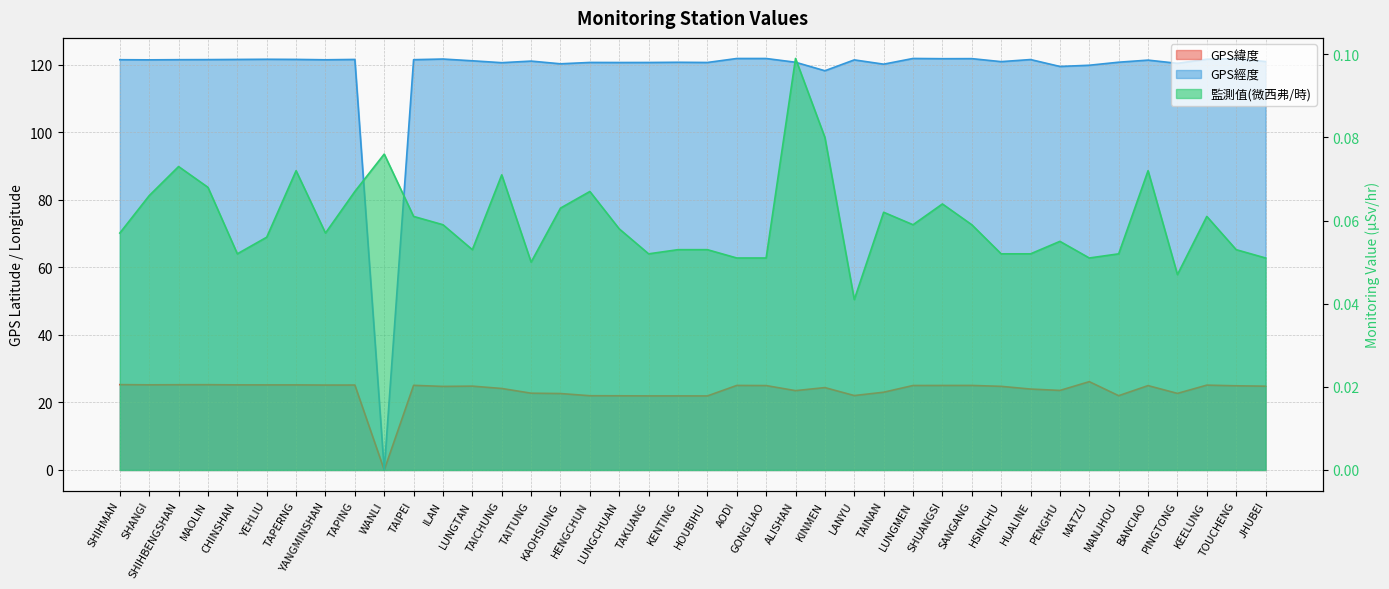

What is the difference between the maximum and minimum values in the 監測值(微西弗/時) series?

0.1